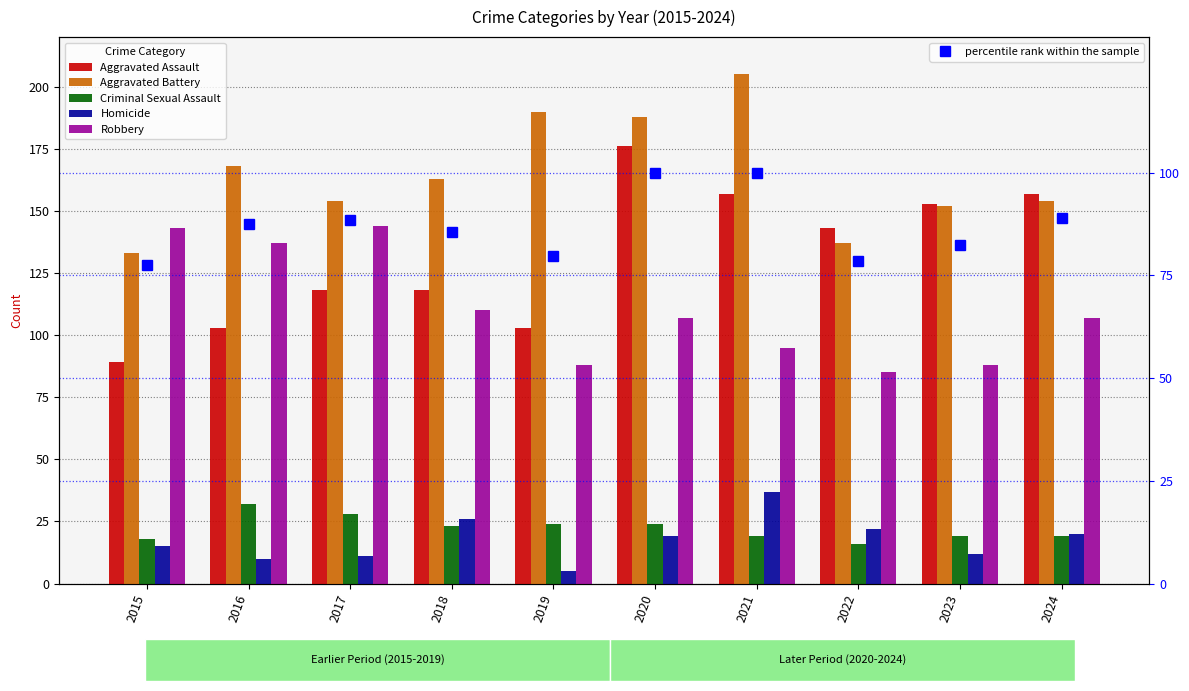

Reading left to right, list all the values displayed in this chart.

Aggravated Assault: 89.0	103.0	118.0	118.0	103.0	176.0	157.0	143.0	153.0	157.0
Aggravated Battery: 133.0	168.0	154.0	163.0	190.0	188.0	205.0	137.0	152.0	154.0
Criminal Sexual Assault: 18.0	32.0	28.0	23.0	24.0	24.0	19.0	16.0	19.0	19.0
Homicide: 15.0	10.0	11.0	26.0	5.0	19.0	37.0	22.0	12.0	20.0
Robbery: 143.0	137.0	144.0	110.0	88.0	107.0	95.0	85.0	88.0	107.0
percentile rank within the sample: 77.4	87.5	88.5	85.6	79.8	100.0	99.8	78.4	82.5	88.9